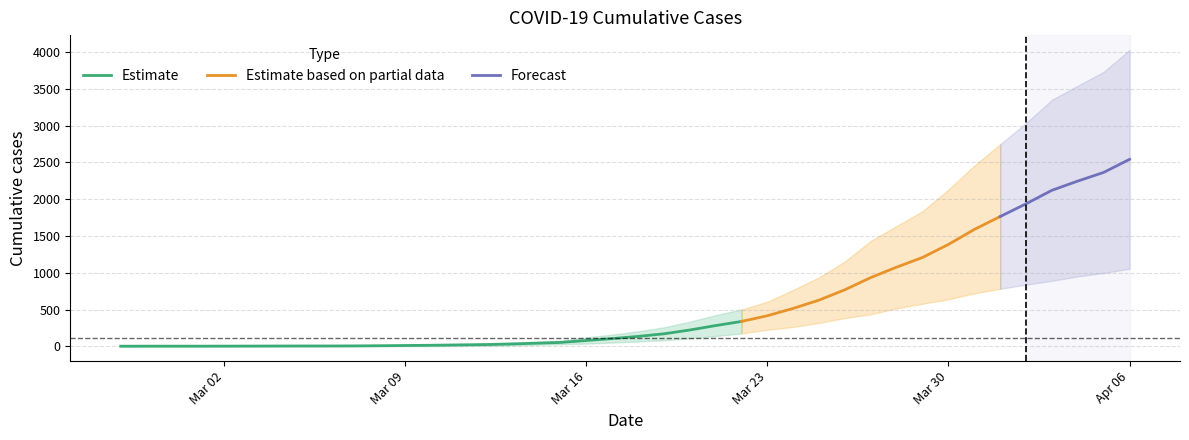

At which category is the sum across all series the highest?

2020-04-06